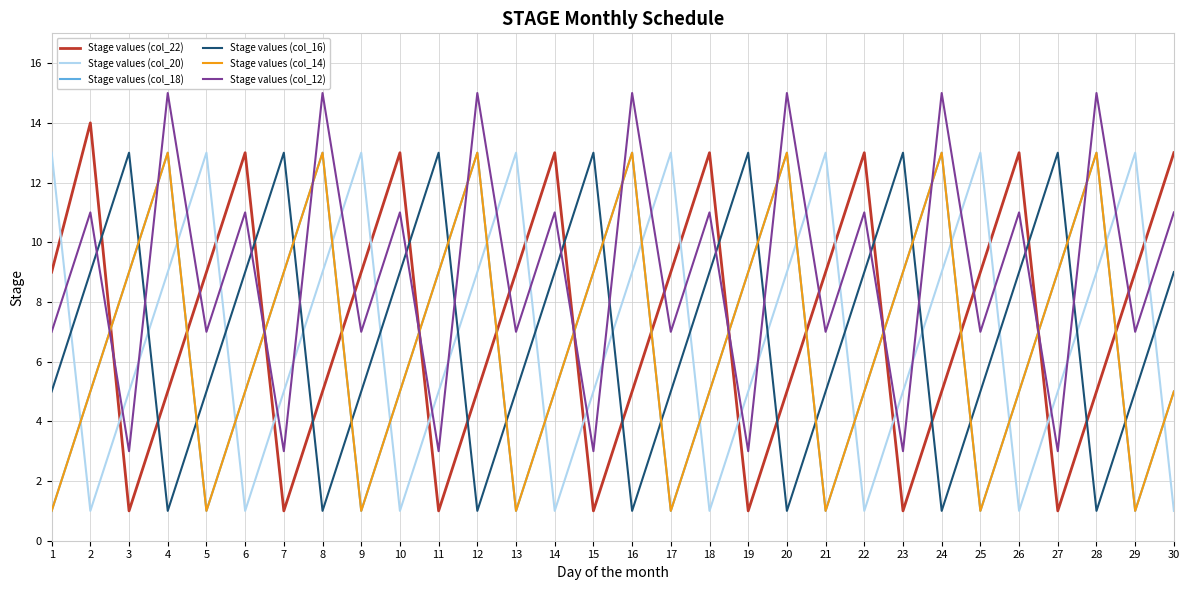

Is this an area chart (filled region under the line)?

No